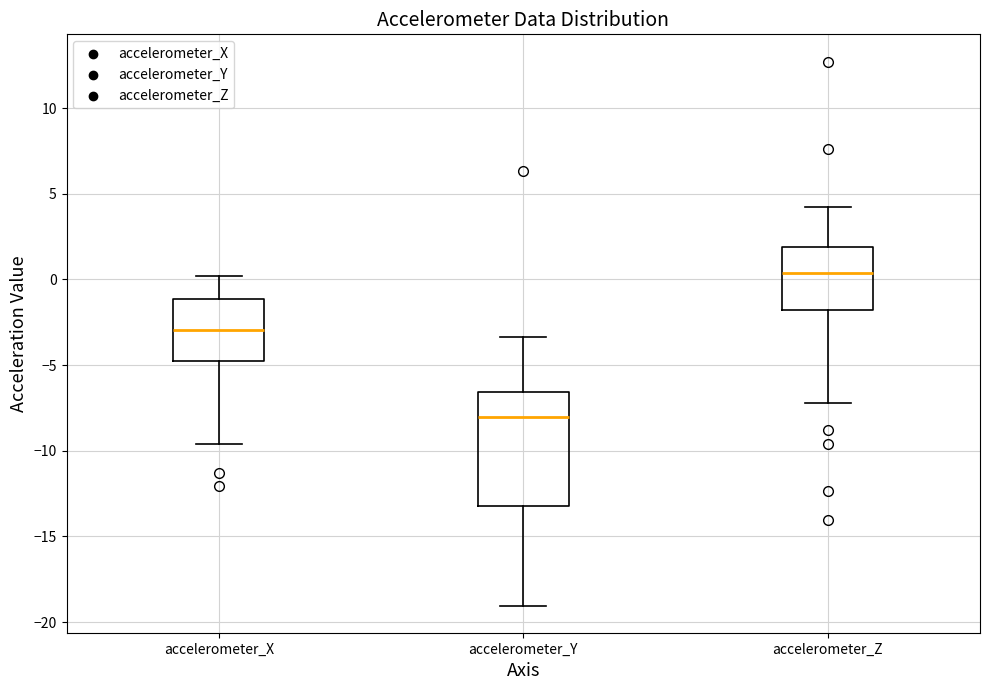

Which box is the tallest, from its lower edge to its upper edge?

accelerometer_Y